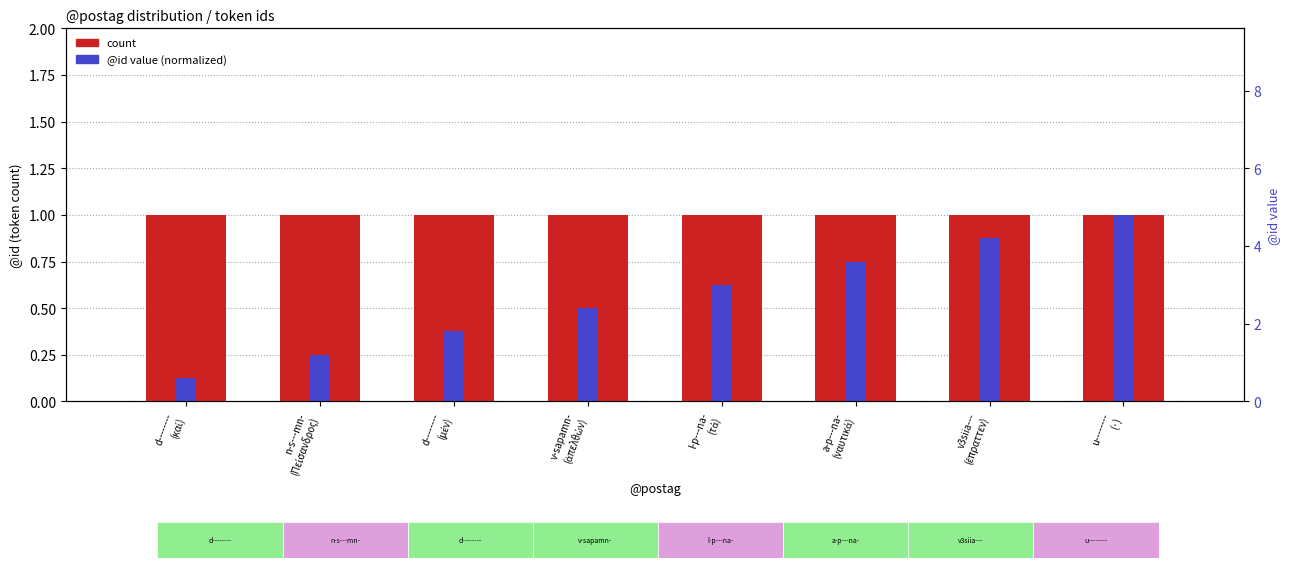

What is the value of the count bar at the 6th from the left?

1.0